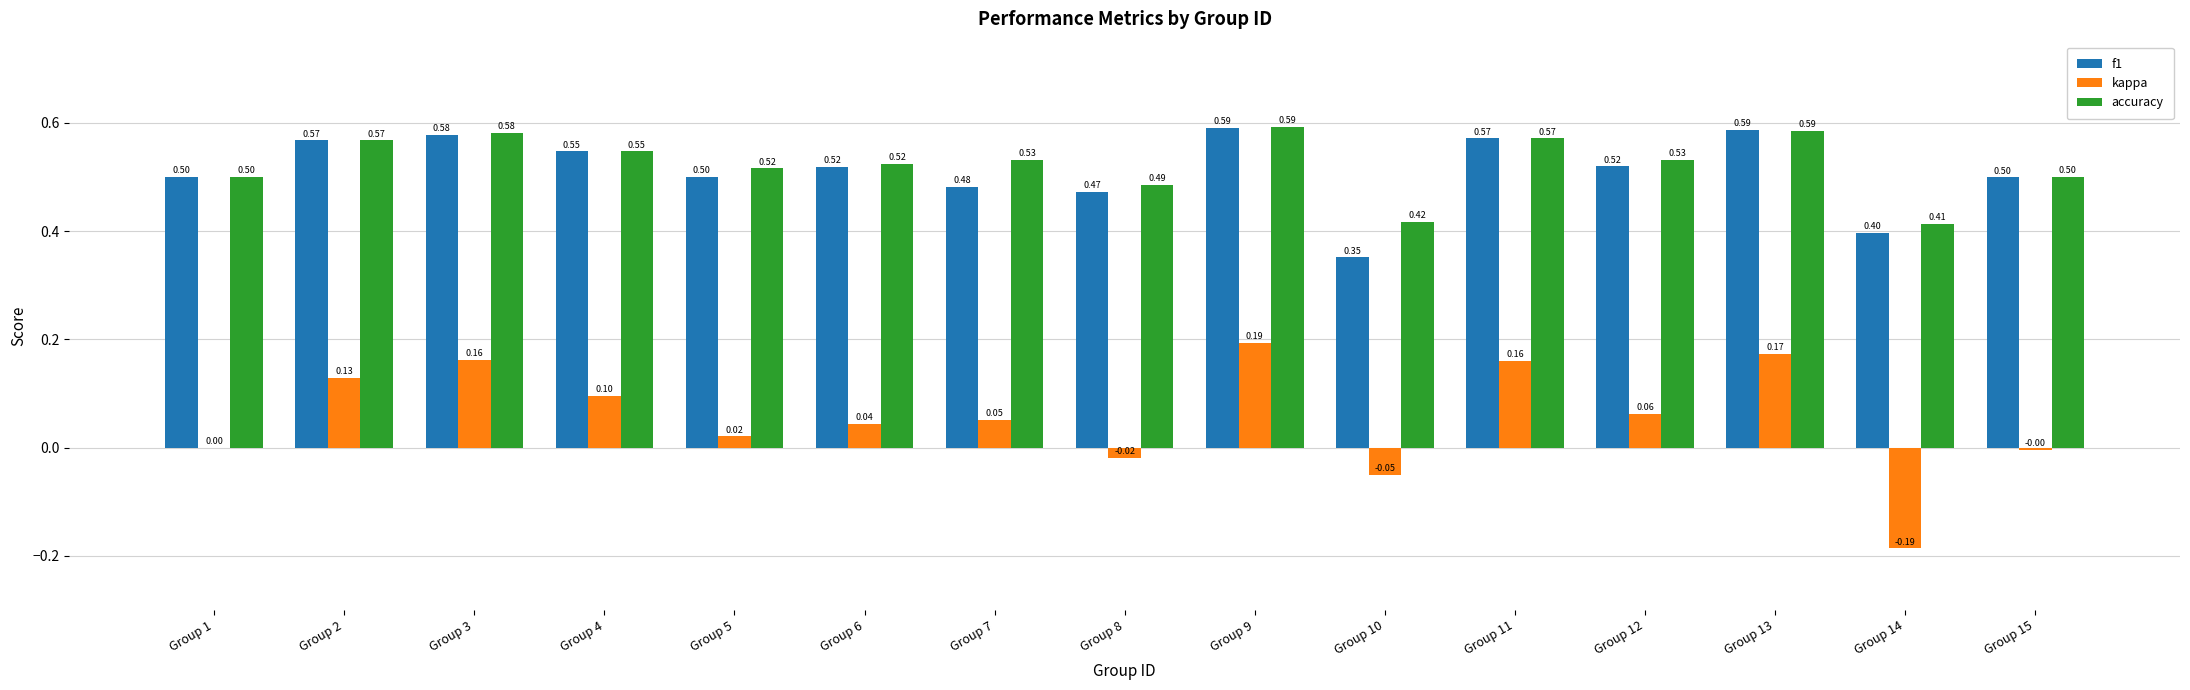

What is the sum of all kappa values?

0.8